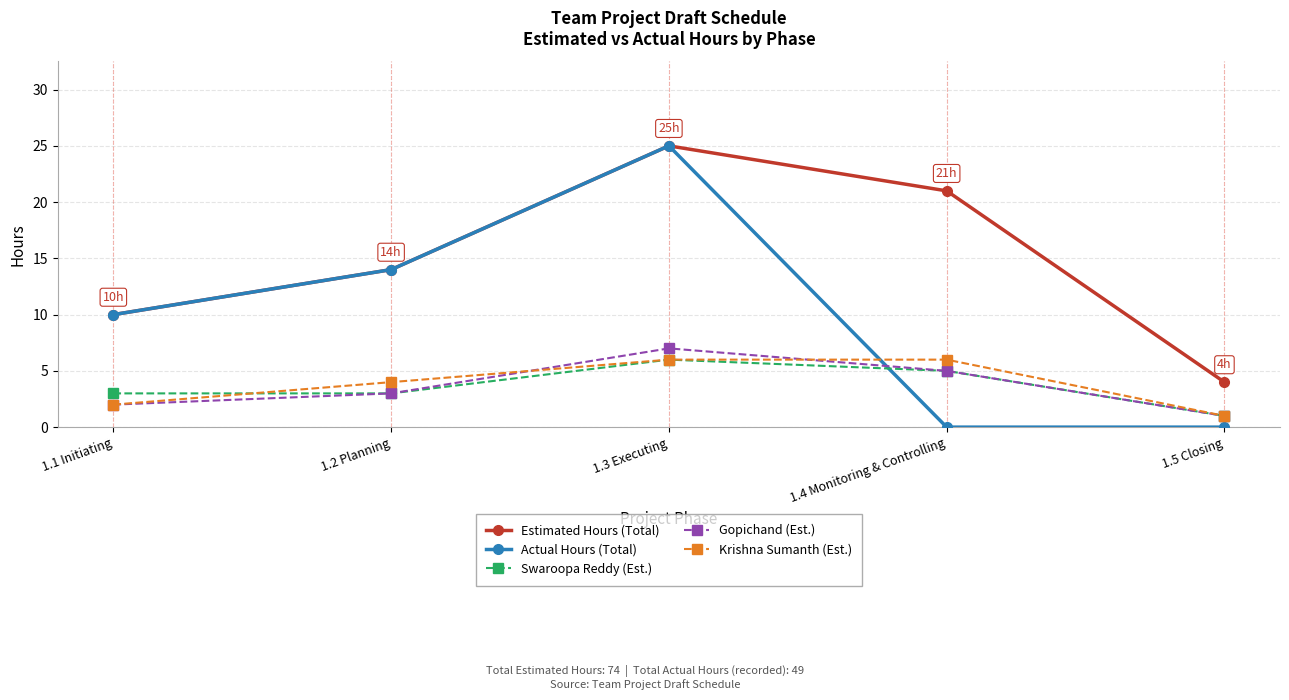

How many Gopichand (Est.) values are between 2 and 5?

3